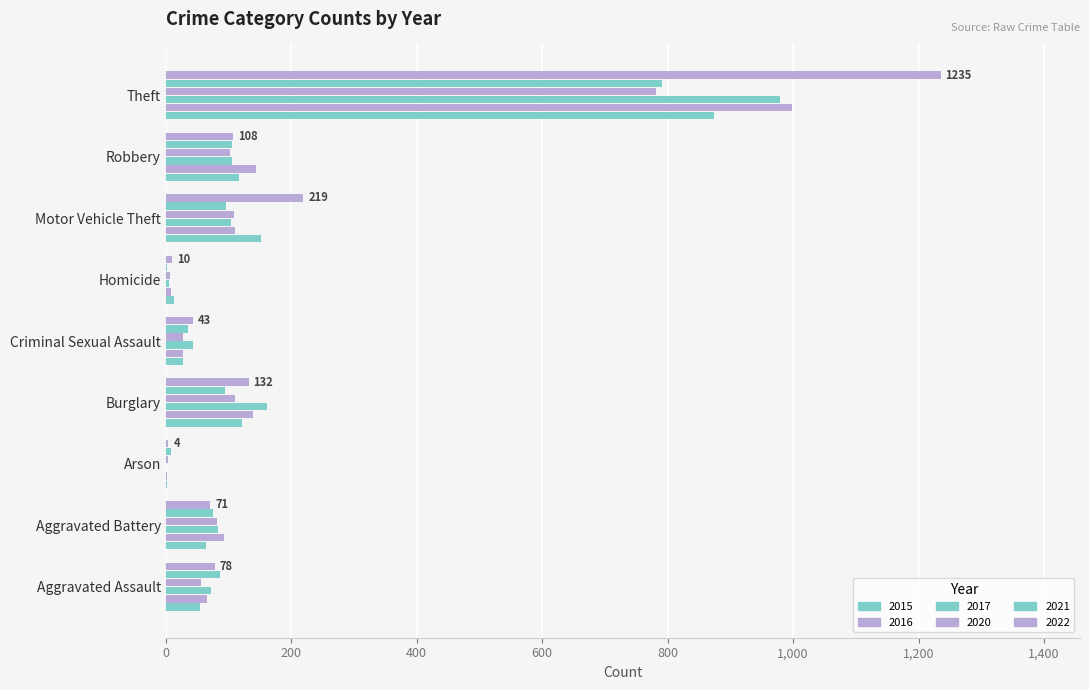

What is the minimum value for 2015?

2